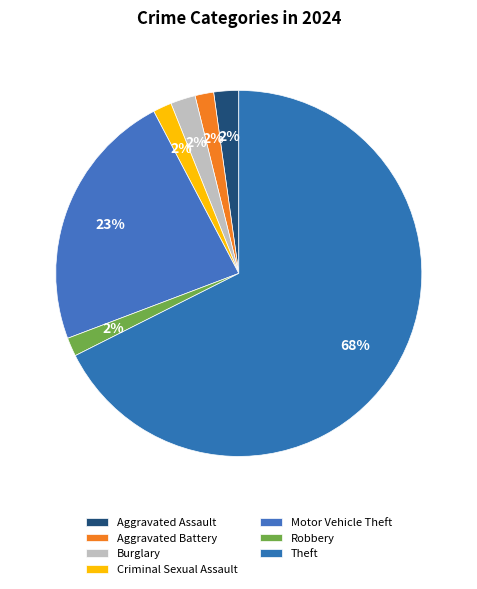

How many slices are in this pie chart?

7